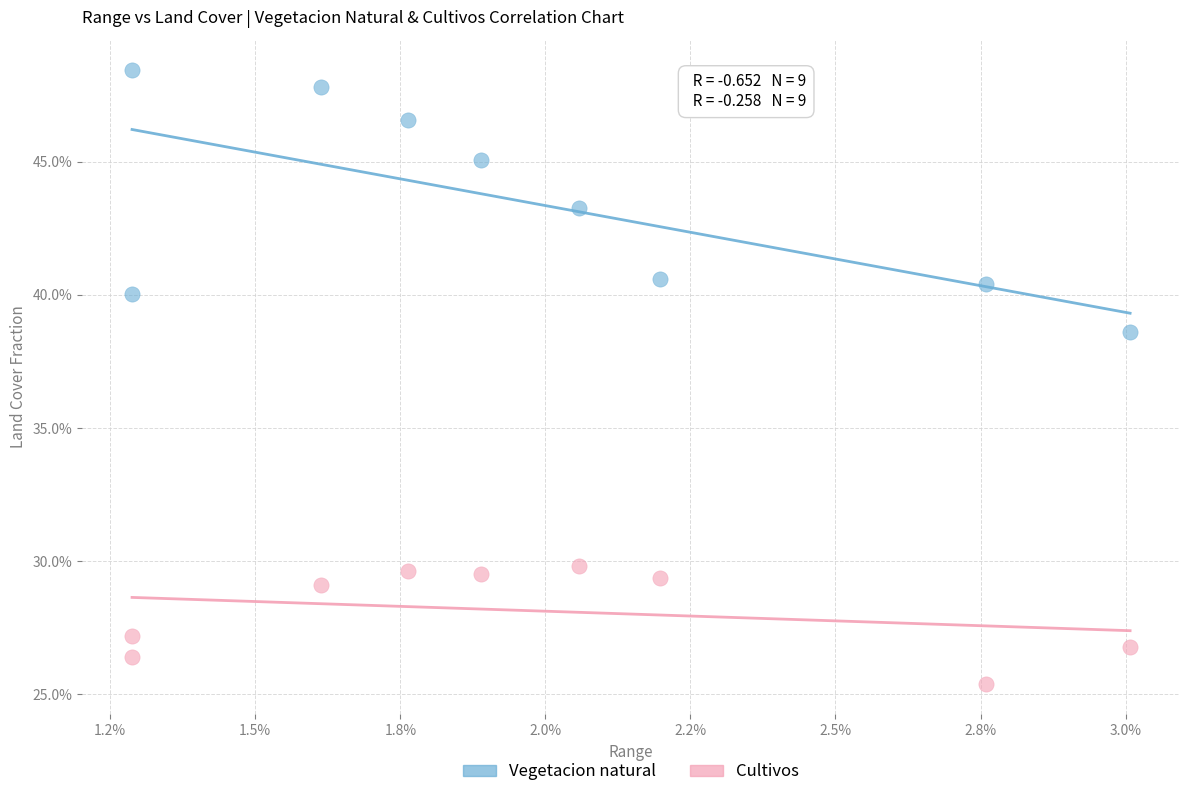

What are all the series names shown in the legend?

Vegetacion natural, Cultivos